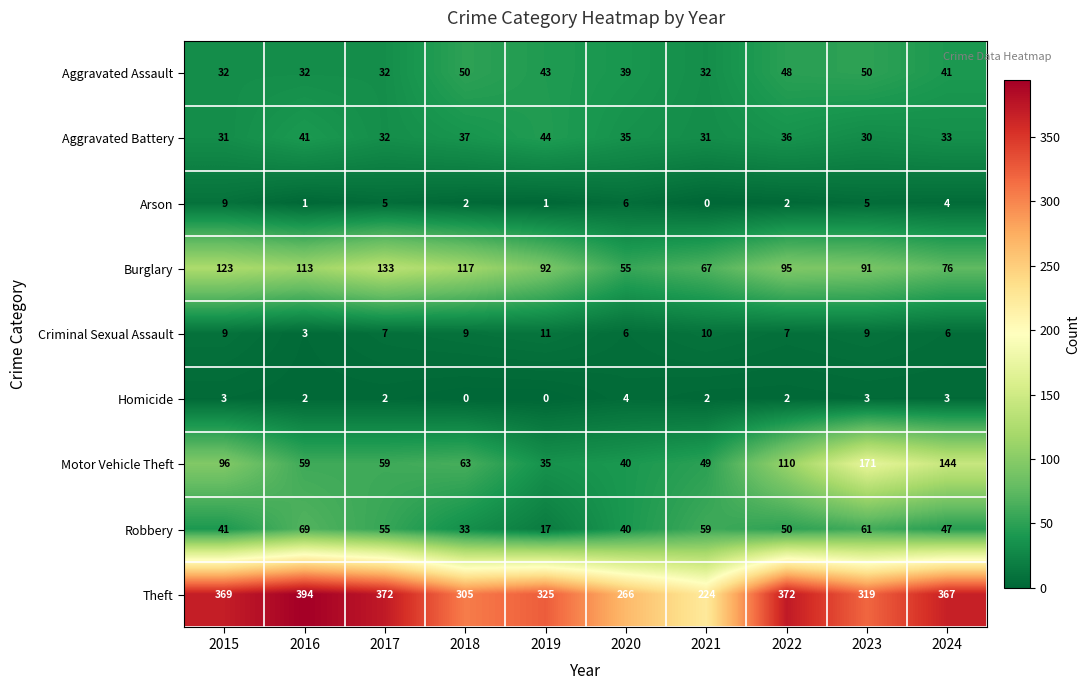

At which category is the sum across all series the highest?

2023